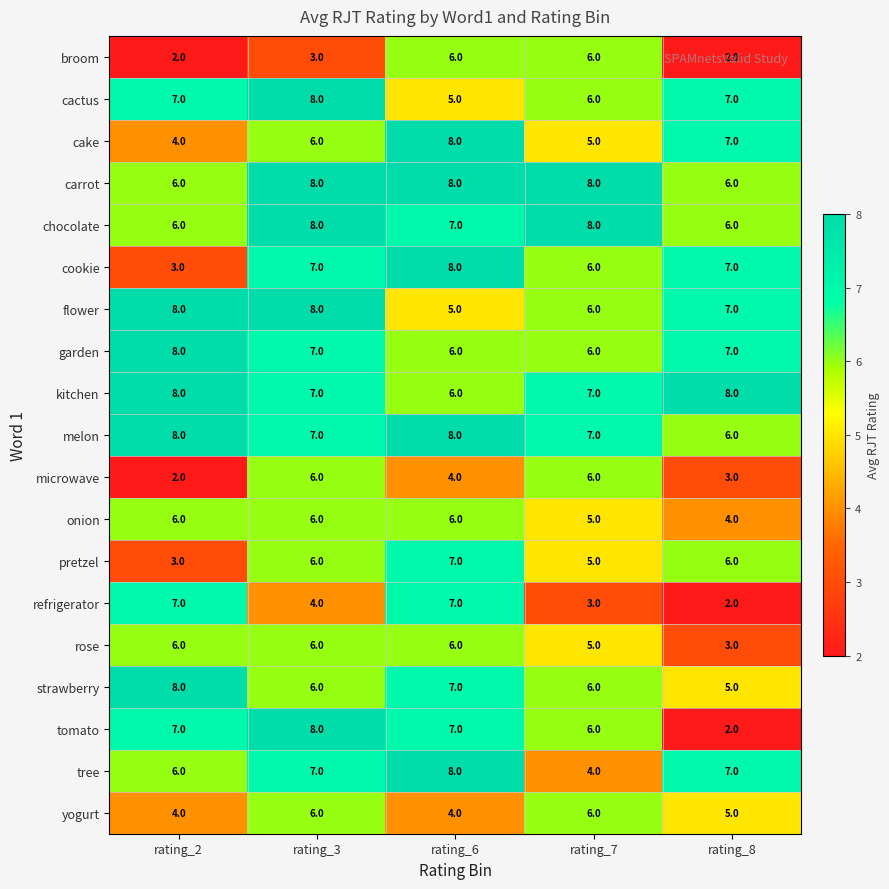

True or false: yogurt has a value of 6 at rating_3.

True